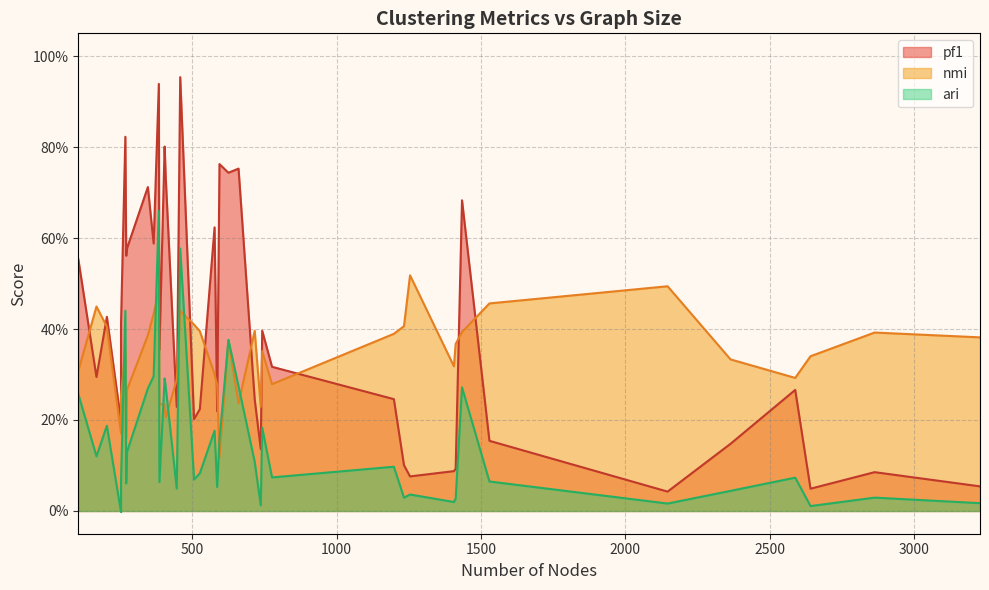

How many lines are shown in the chart?

3